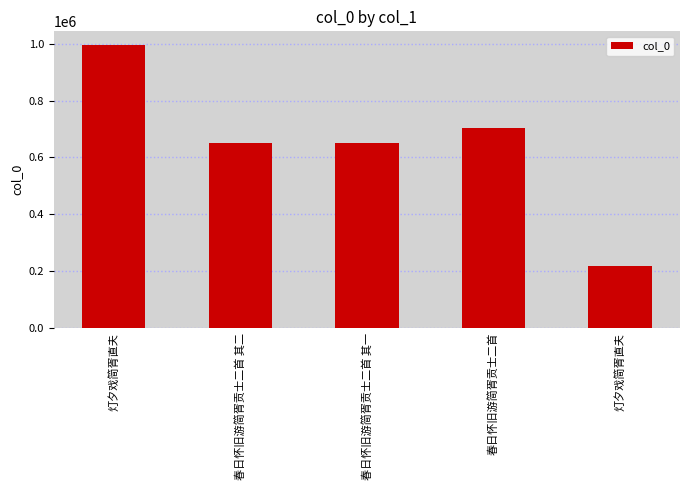

List the labels in order of value, smallest first.

灯夕戏简胥直夫, 春日怀旧游简胥贡士二首 其一, 春日怀旧游简胥贡士二首 其二, 春日怀旧游简胥贡士二首, 灯夕戏简胥直夫